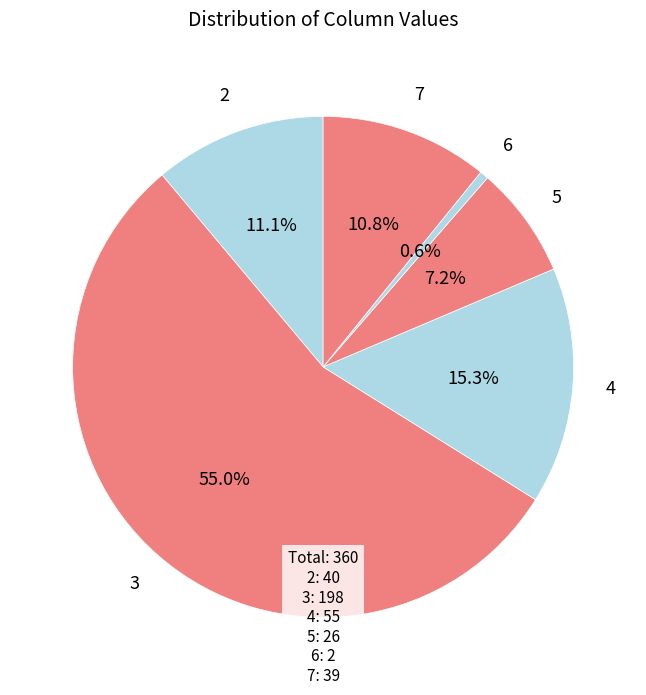

Is 3 the majority of the pie?

Yes